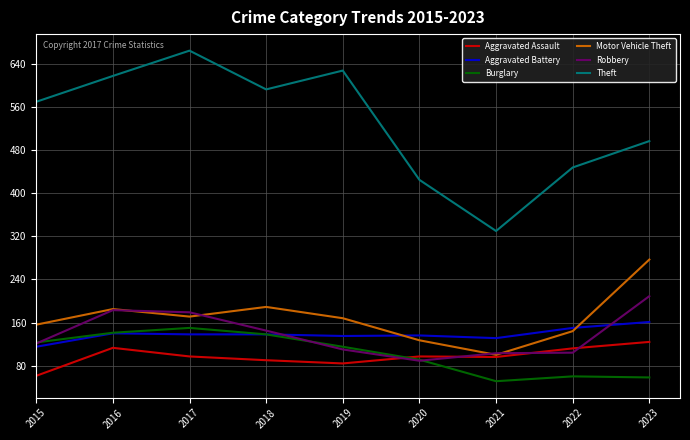

What is the spread (max minus min) of values at 2023?

439